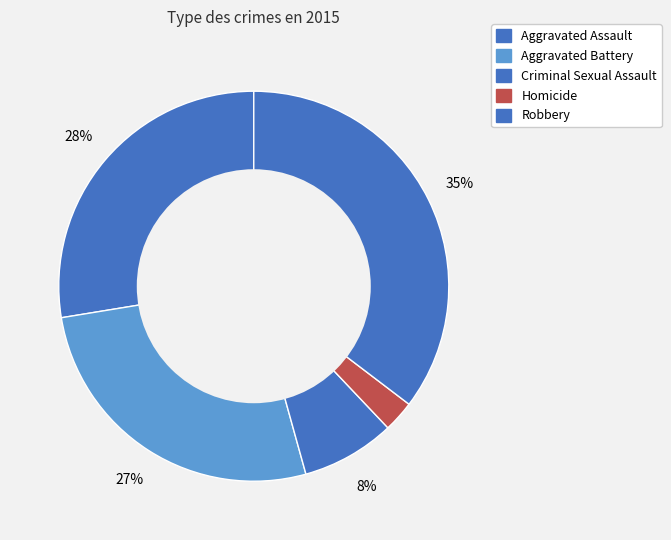

Approximately how many times larger is the value at Criminal Sexual Assault compared to Aggravated Battery?

0.3